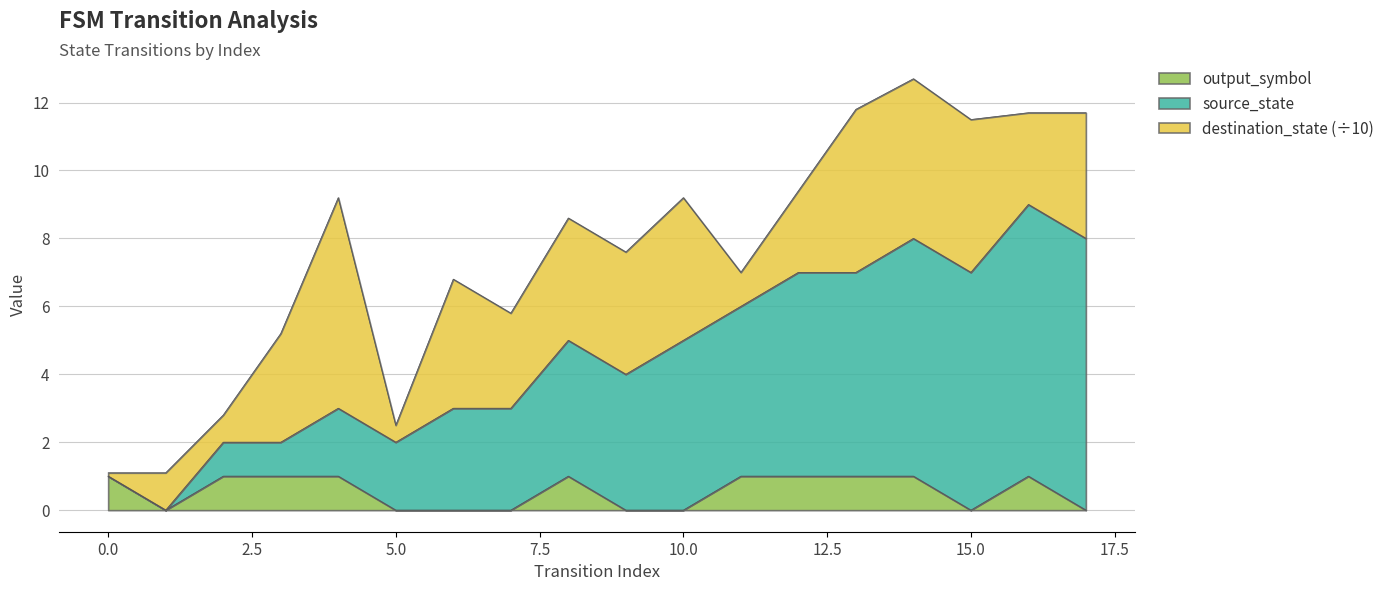

True or false: source_state has more than 1 points higher than both neighbors.

True